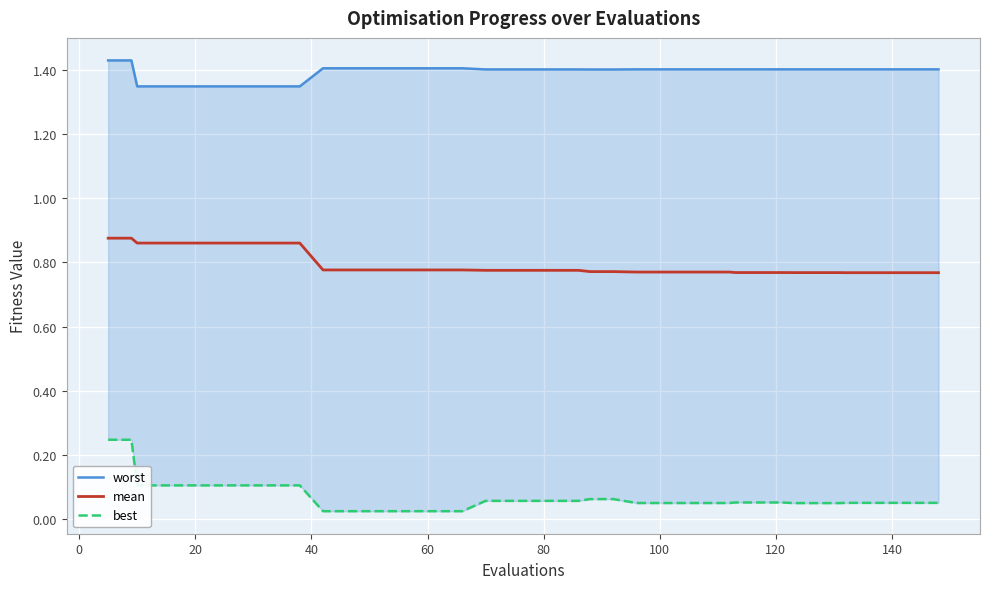

What is the greatest value displayed?

1.4